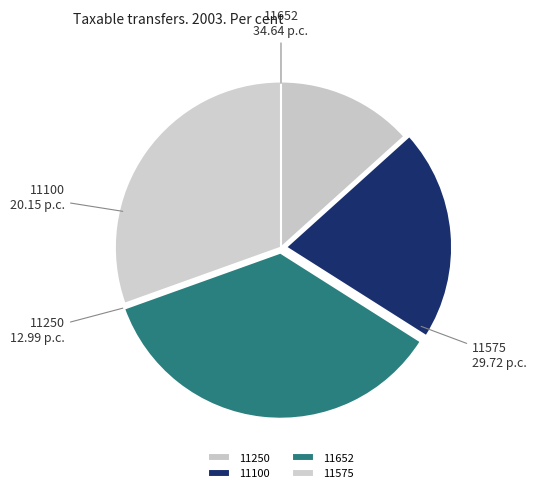

What is the ratio of the value at 11250 to the value at 11575?

0.4